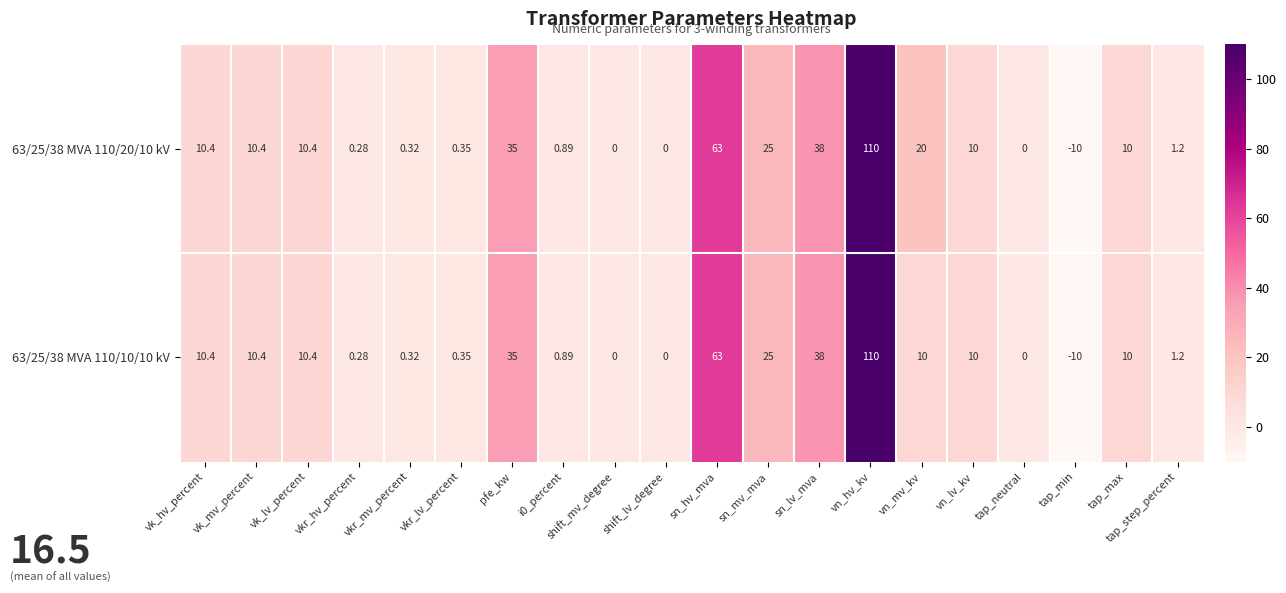

At which category does the chart reach its minimum across all series?

tap_min